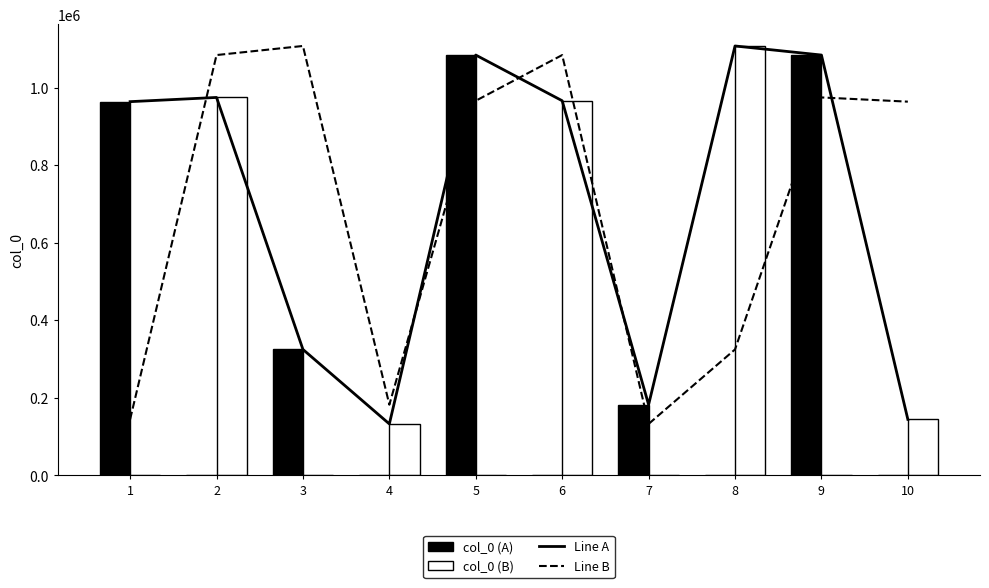

Which category has the highest value across all series?

8